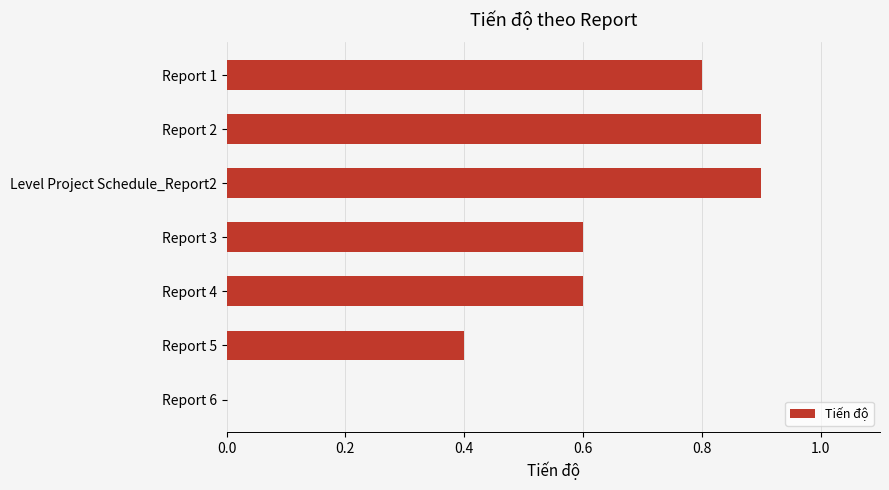

What is the sum of all values?

4.2